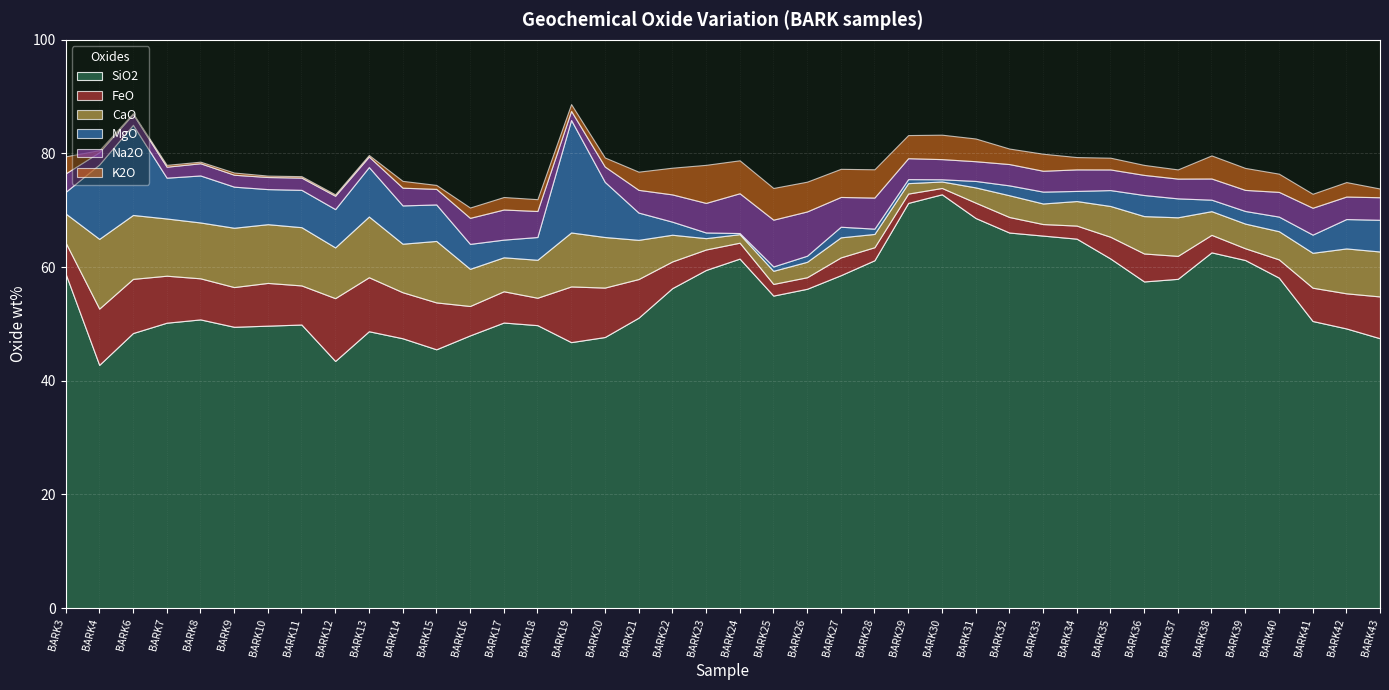

True or false: FeO has more than 1 points higher than both neighbors.

True